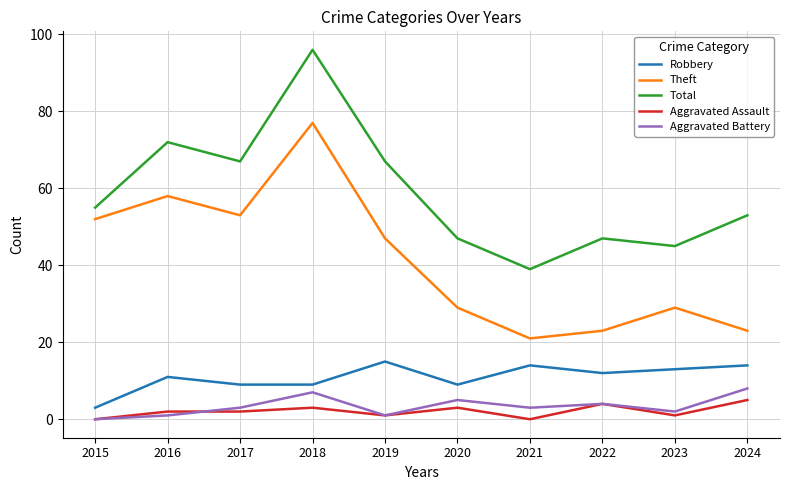

Which series has the widest spread of values?

Total